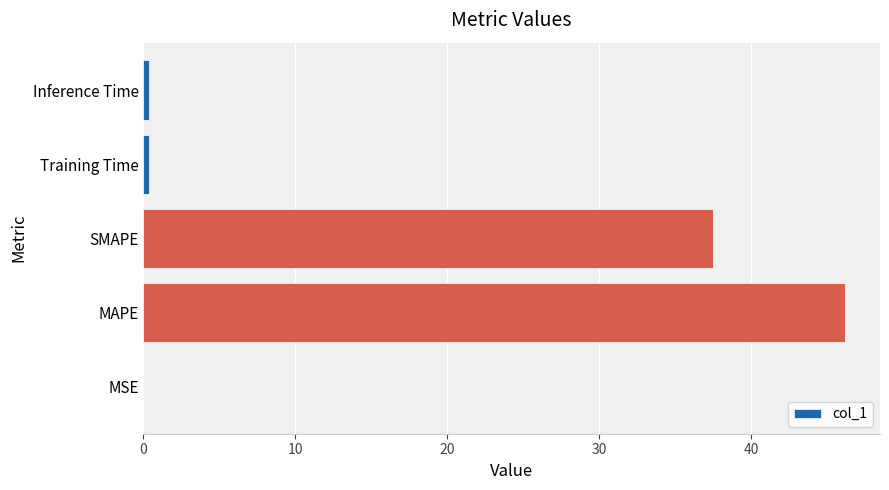

Which label corresponds to the largest value in the chart?

MAPE